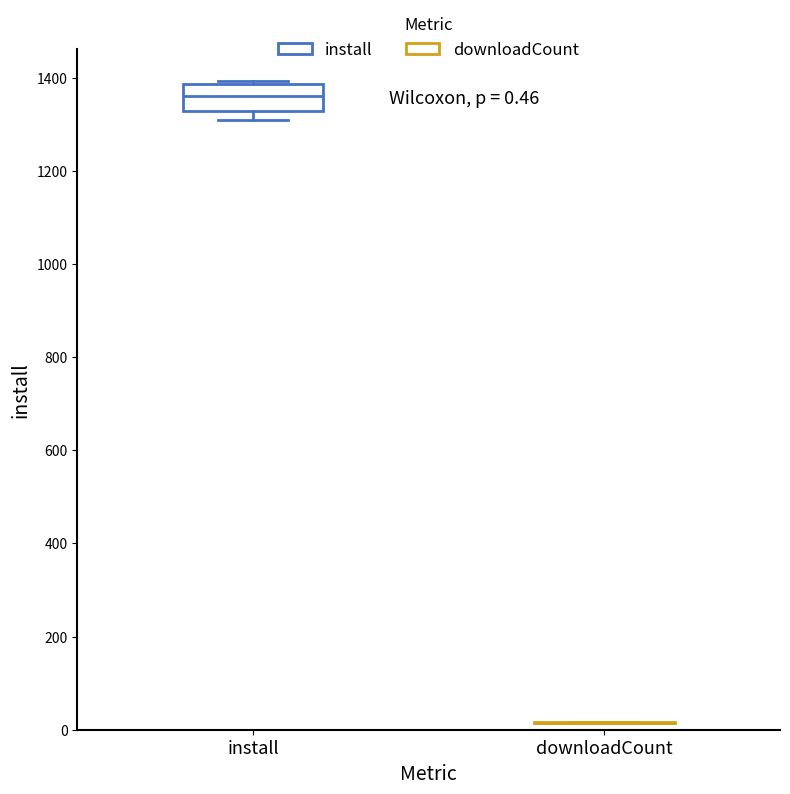

Comparing the boxes themselves (not the whiskers), which one is the tallest?

install